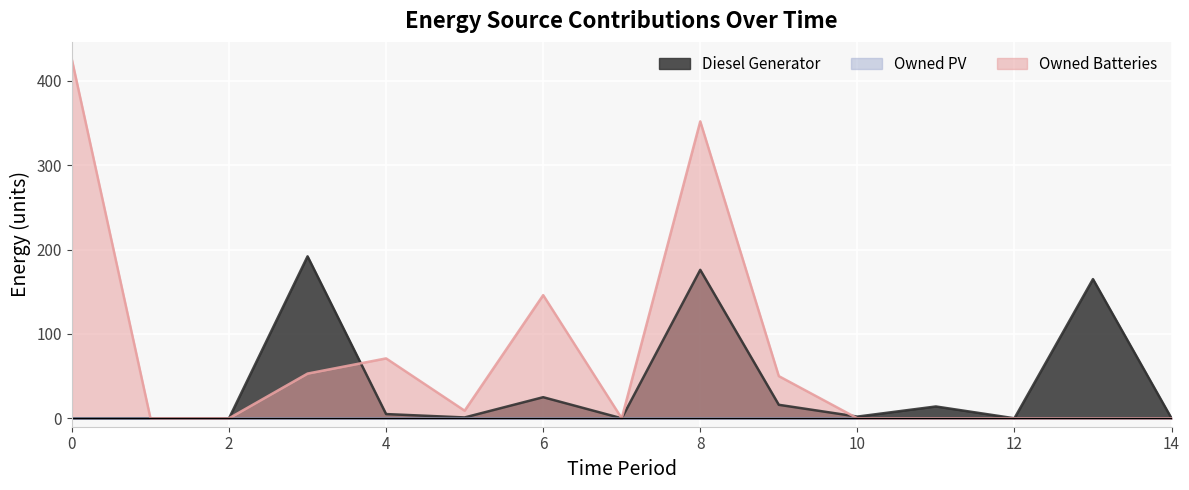

Between 3 and 7, which series saw the biggest shift?

Diesel Generator